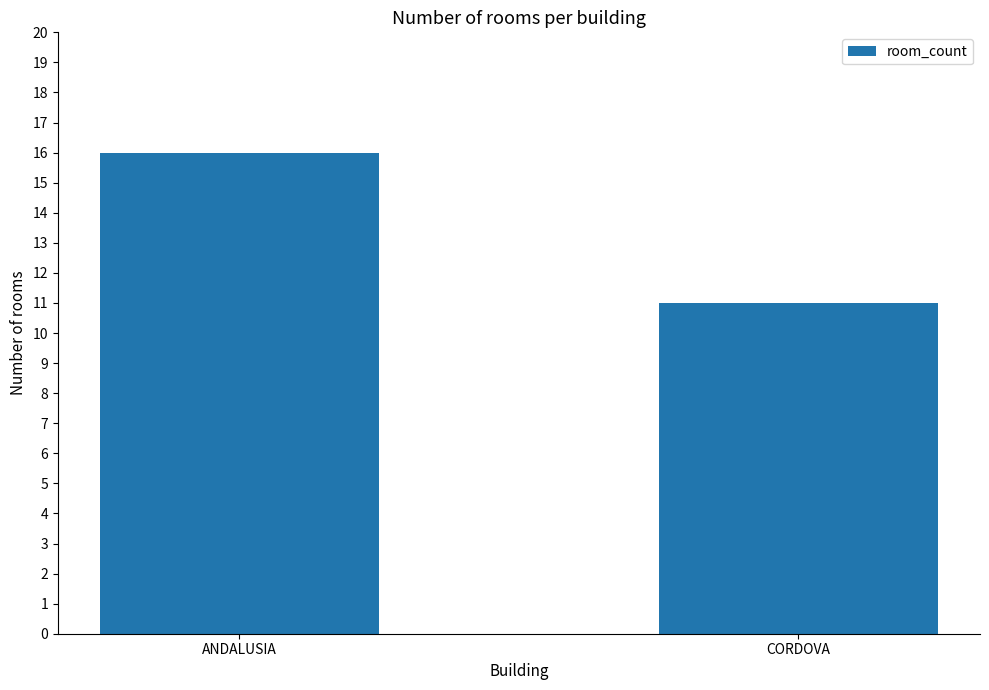

What is the change in value from ANDALUSIA to CORDOVA?

-5